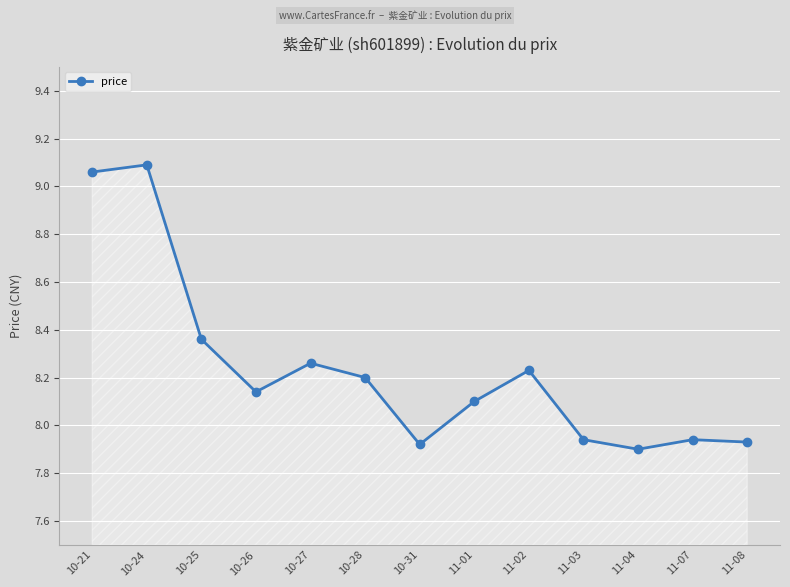

What is the label of the 6th point from the right?

11-01